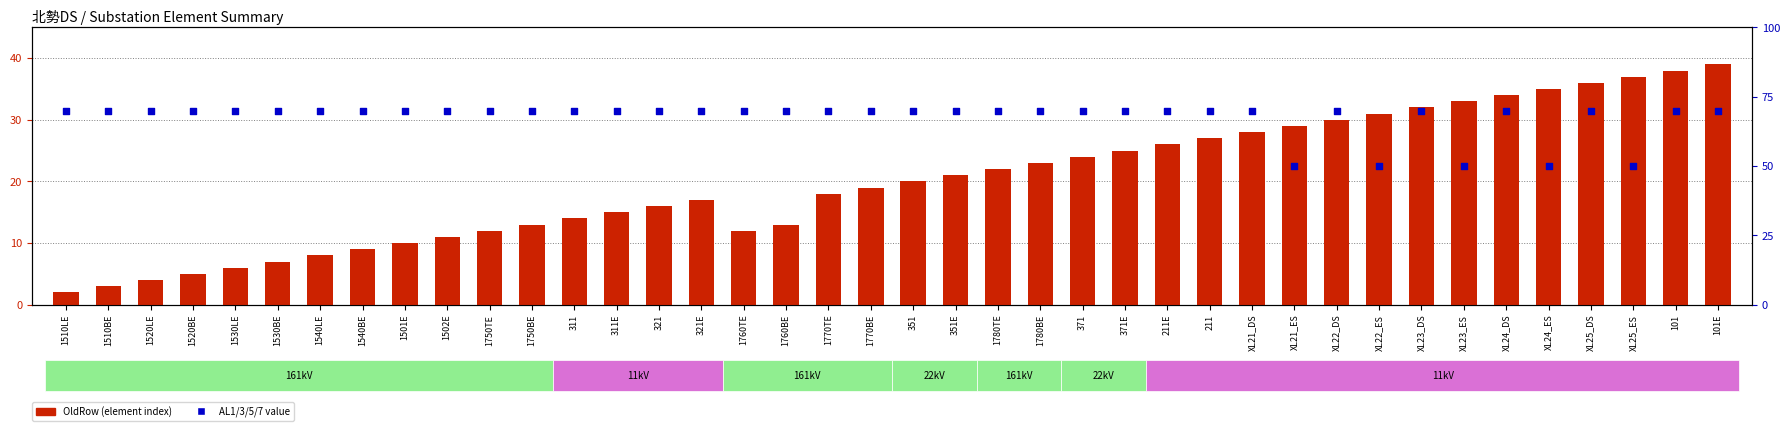

Which series has the largest Y range (max minus min)?

OldRow (element index)